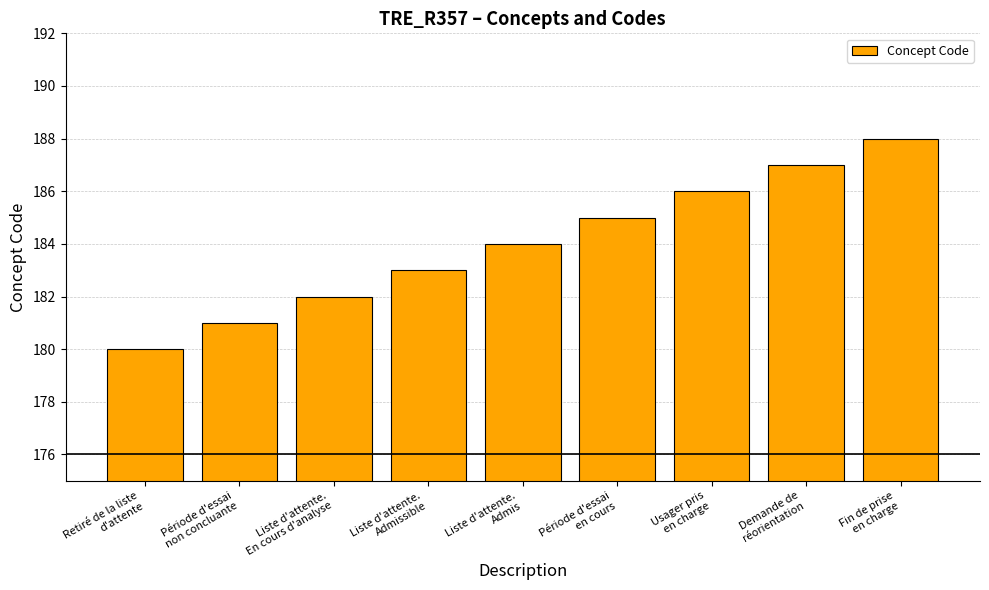

Are the bars horizontal?

No